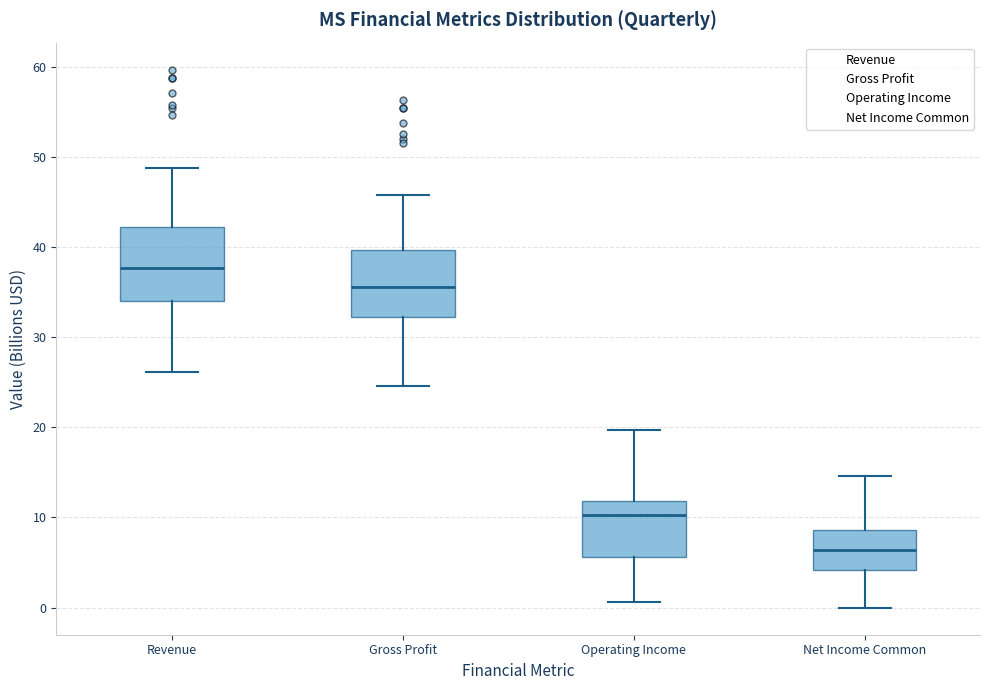

Which box's median line is the highest?

Revenue